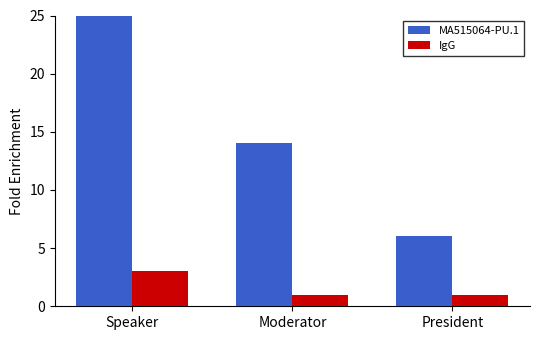

Rank the series by their maximum value, from highest to lowest.

MA515064-PU.1, IgG